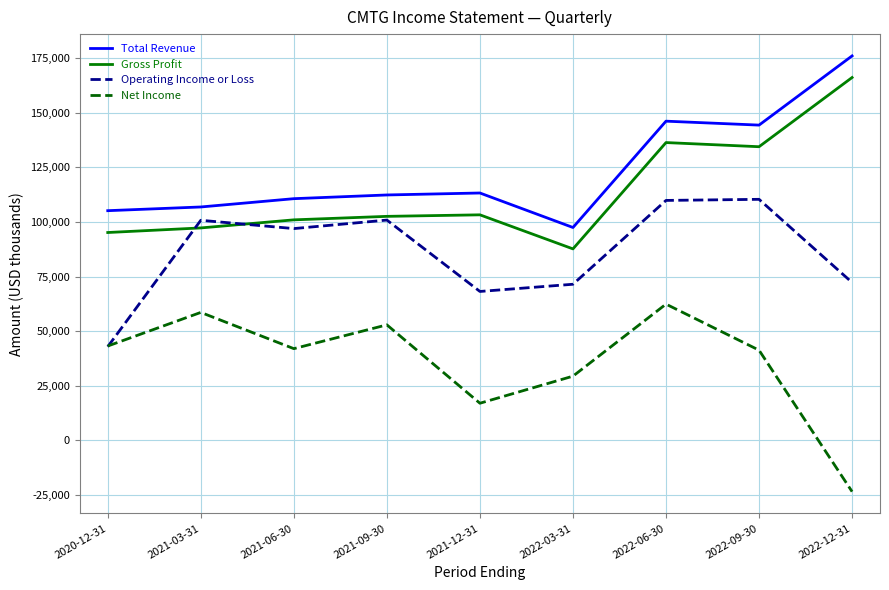

How many negative values does the Net Income series have?

1